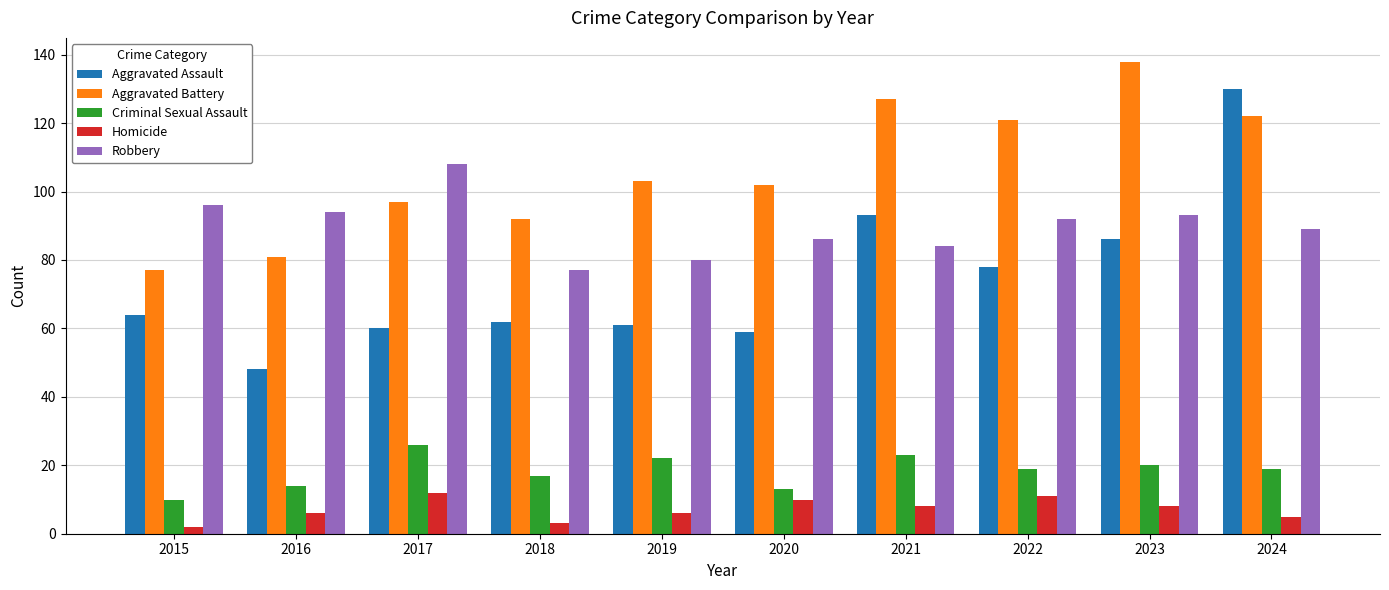

What is the minimum value for Aggravated Assault?

48